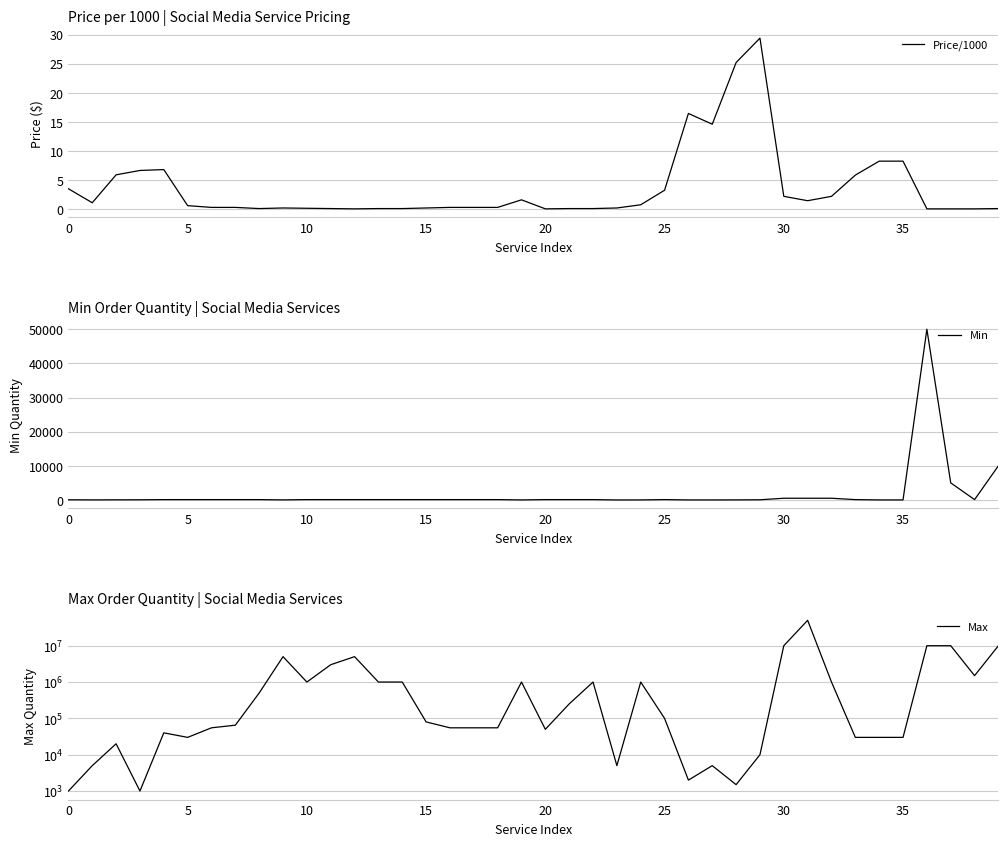

Reading left to right, list all the values displayed in this chart.

Price/1000: 3.5	1.1	5.9	6.7	6.8	0.6	0.3	0.3	0.1	0.2	0.1	0.1	0.1	0.1	0.1	0.2	0.3	0.3	0.3	1.6	0.1	0.1	0.1	0.2	0.8	3.2	16.4	14.6	25.2	29.4	2.2	1.4	2.2	5.8	8.2	8.2	0.1	0.1	0.1	0.1
Min: 50.0	20.0	40.0	50.0	100.0	100.0	100.0	100.0	100.0	20.0	100.0	100.0	100.0	100.0	100.0	100.0	100.0	100.0	100.0	10.0	100.0	100.0	100.0	1.0	10.0	100.0	10.0	10.0	20.0	50.0	500.0	500.0	500.0	100.0	10.0	10.0	50000.0	5000.0	100.0	10000.0
Max: 1000.0	5000.0	20000.0	1000.0	40000.0	30000.0	55000.0	65000.0	500000.0	5000000.0	1000000.0	3000000.0	5000000.0	1000000.0	1000000.0	80000.0	55000.0	55000.0	55000.0	1000000.0	50000.0	250000.0	1000000.0	5000.0	1000000.0	100000.0	2000.0	5000.0	1500.0	10000.0	10000000.0	50000000.0	1000000.0	30000.0	30000.0	30000.0	10000000.0	10000000.0	1500000.0	10000000.0